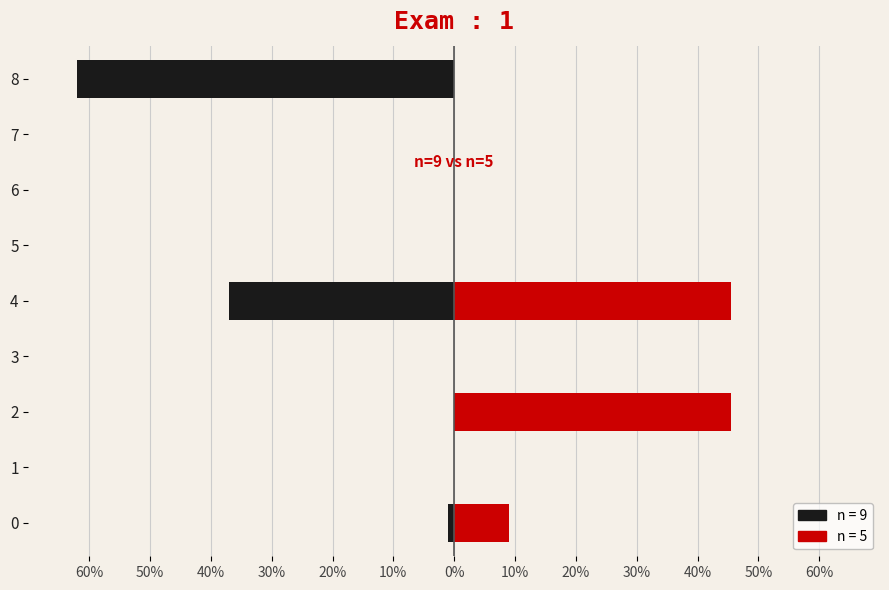

Are the bars grouped side by side (vs. stacked)?

Yes